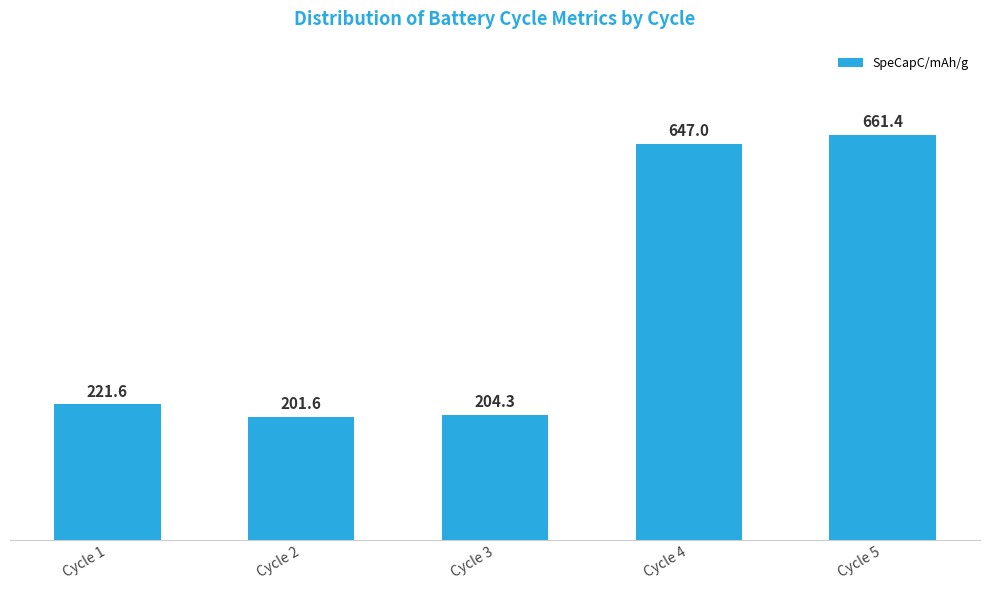

At which label is the value closest to 431?

Cycle 1